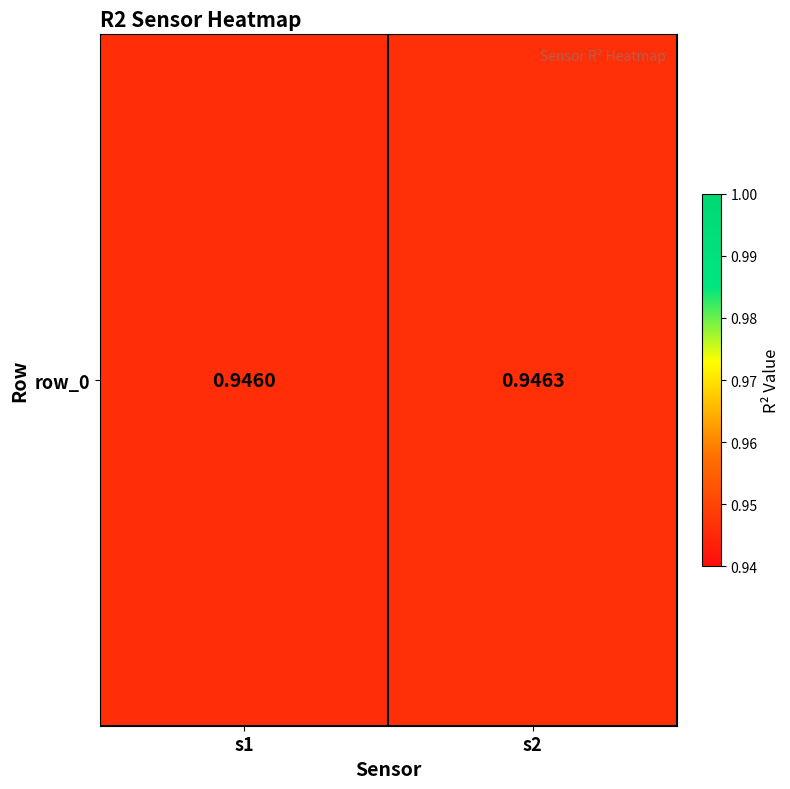

What is the sum of all values?

1.9